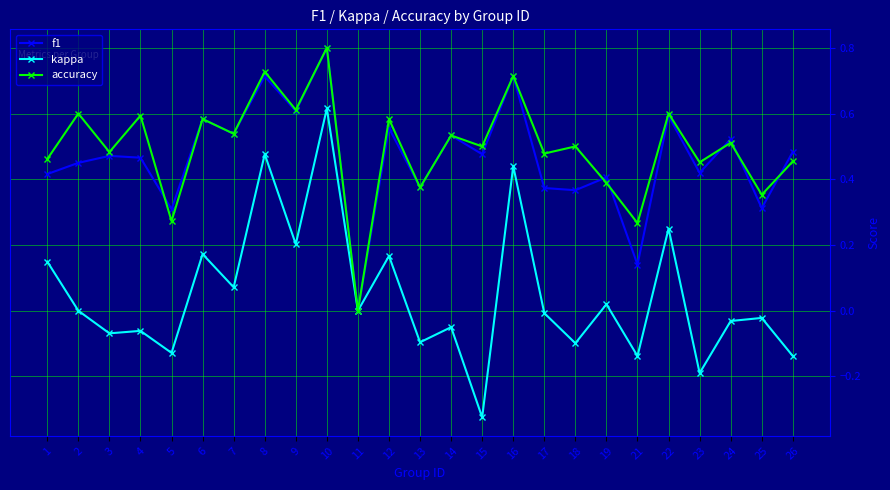

How many lines are shown in the chart?

3